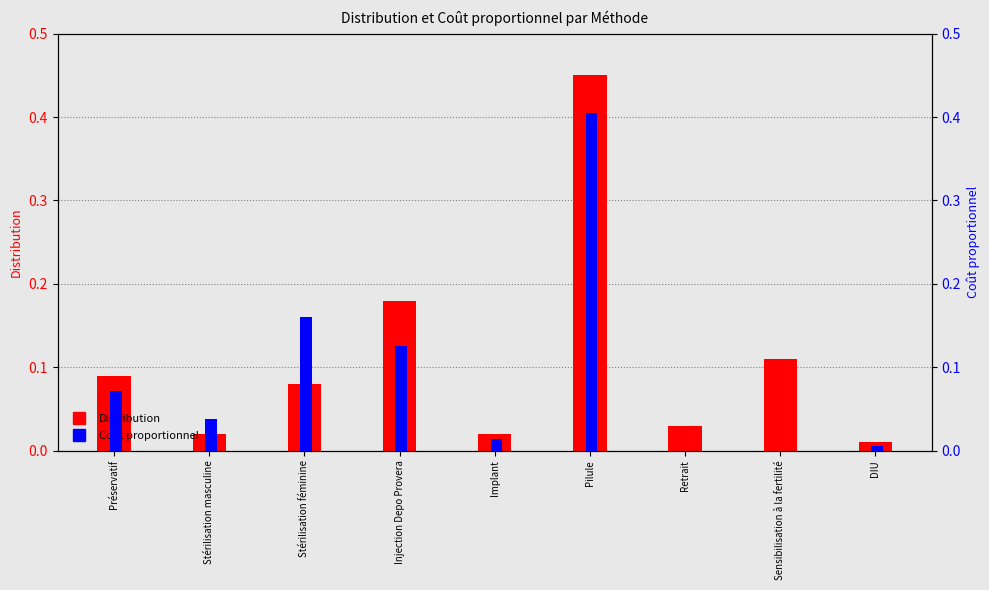

Rank the series by their average value, from highest to lowest.

Distribution, Coût proportionnel